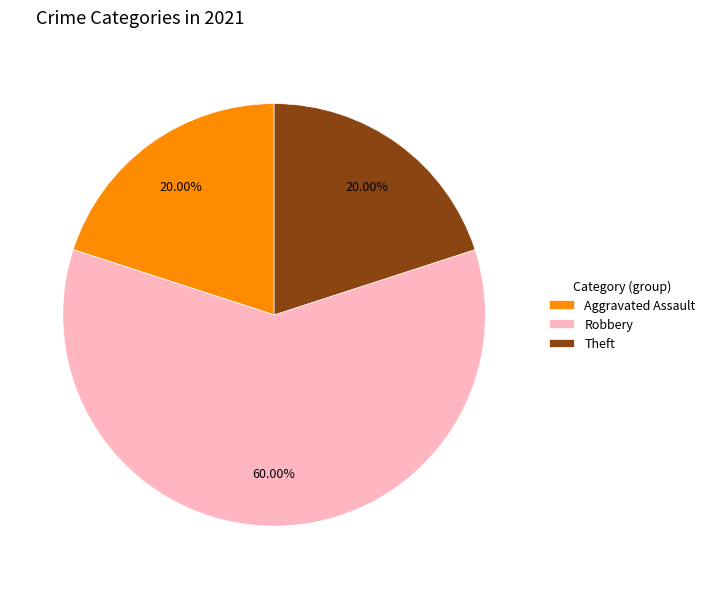

What is the ratio of the value at Robbery to the value at Aggravated Assault?

3.0